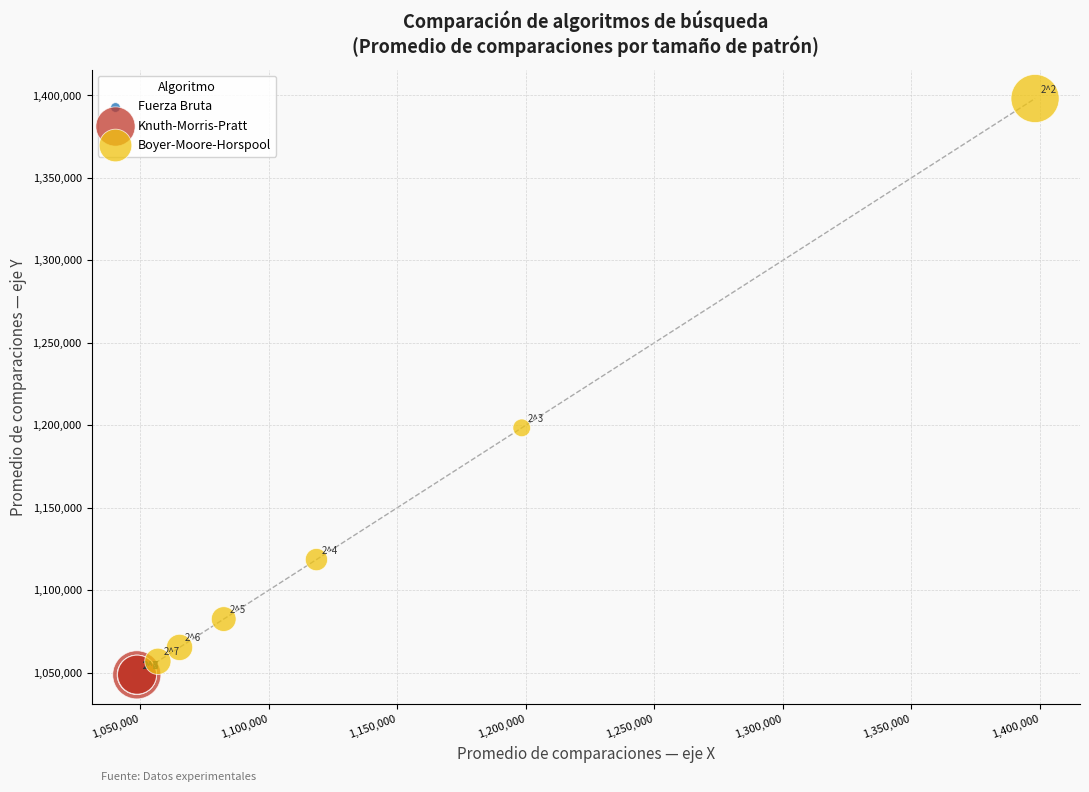

Which series has the widest spread of Y values?

Boyer-Moore-Horspool